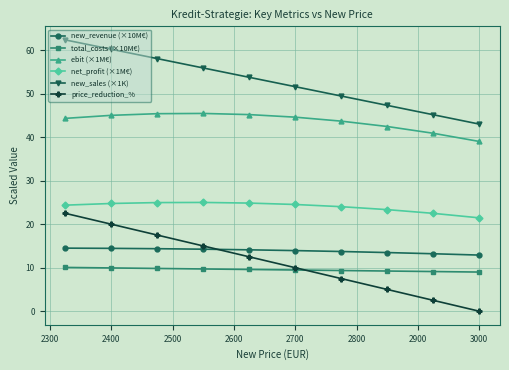

Which series has the widest spread of values?

price_reduction_%